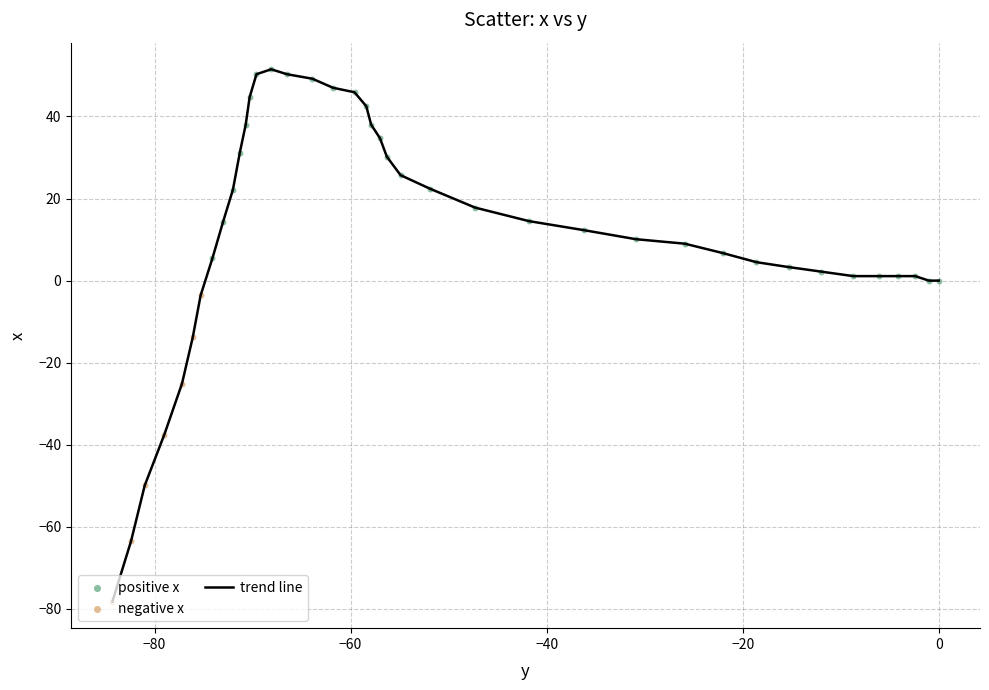

What is the greatest value displayed?

51.5